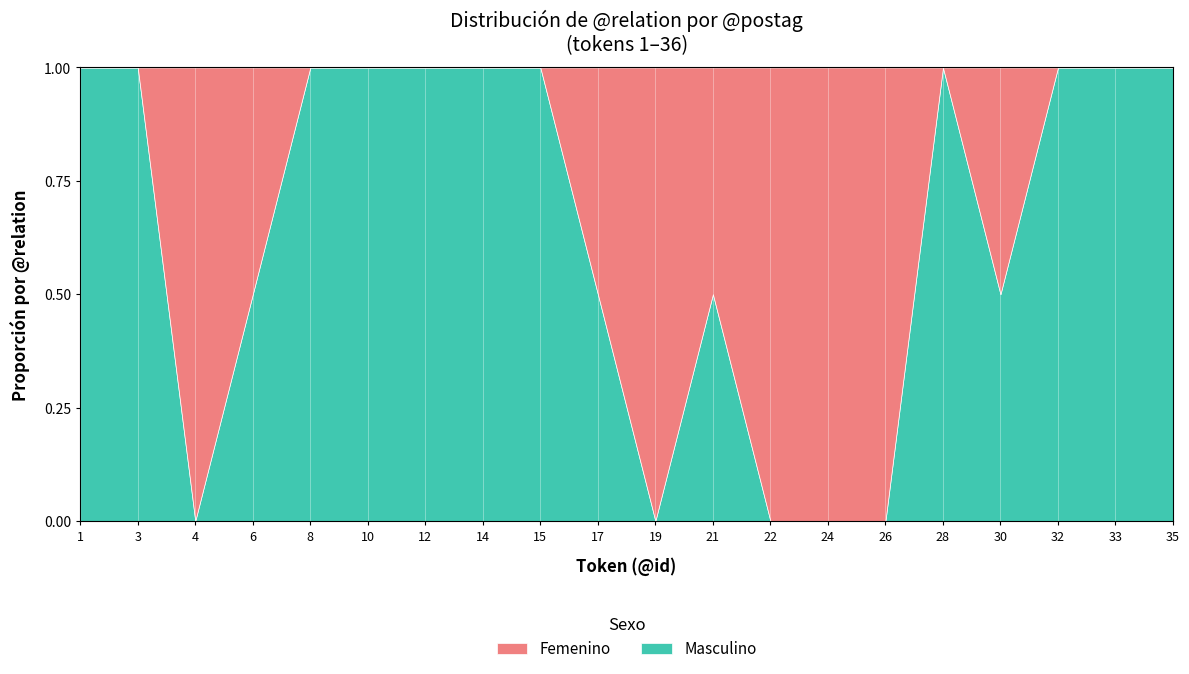

The Masculino series shows 1.0 at 28. True or false?

True